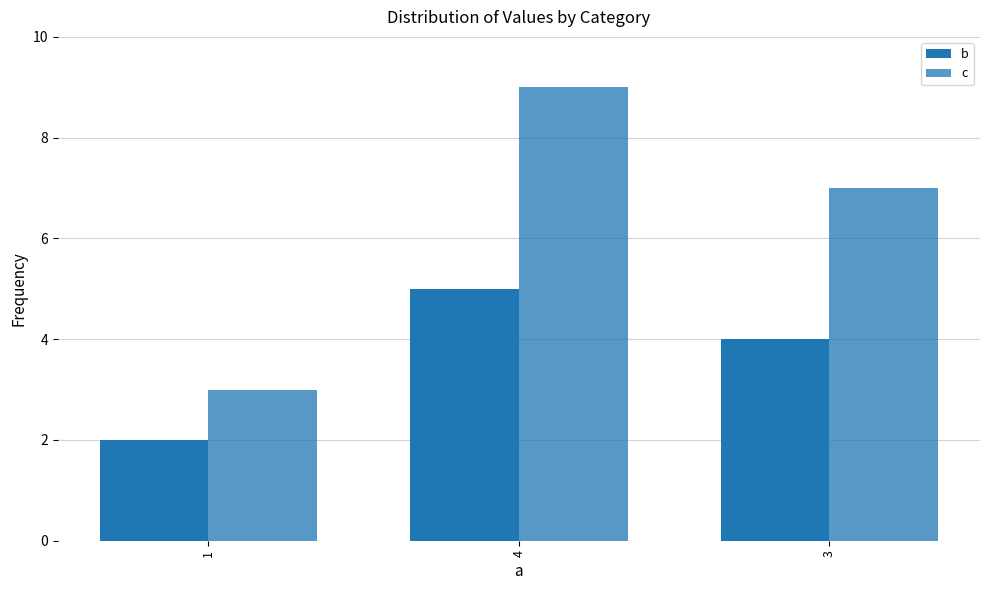

What is the greatest value displayed?

9